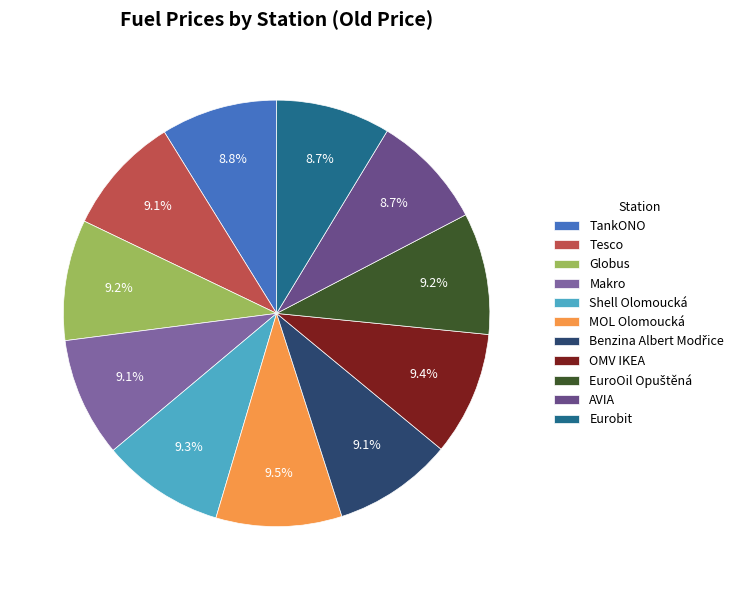

What percentage is the EuroOil Opuštěná slice, to the nearest percent?

9%